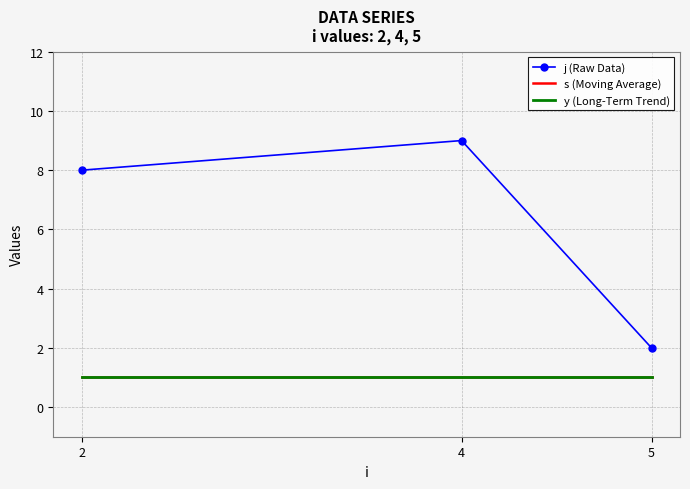

Reading left to right, transcribe all the data shown in this chart.

j (Raw Data): 8	9	2
s (Moving Average): 1	1	1
y (Long-Term Trend): 1	1	1